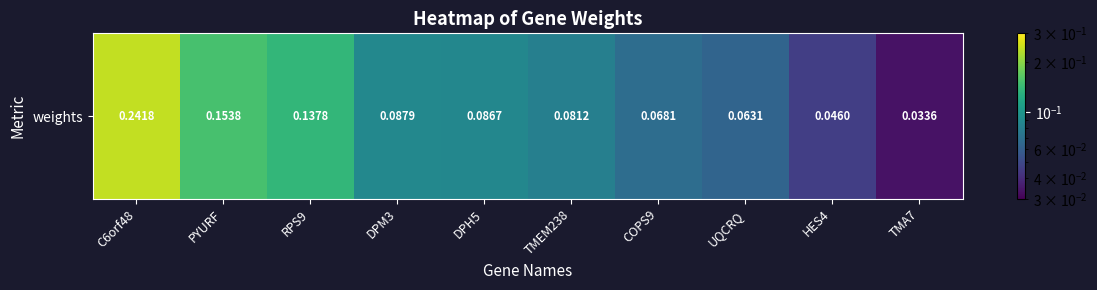

Rank the categories by value from highest to lowest.

C6orf48, PYURF, RPS9, DPM3, DPH5, TMEM238, COPS9, UQCRQ, HES4, TMA7